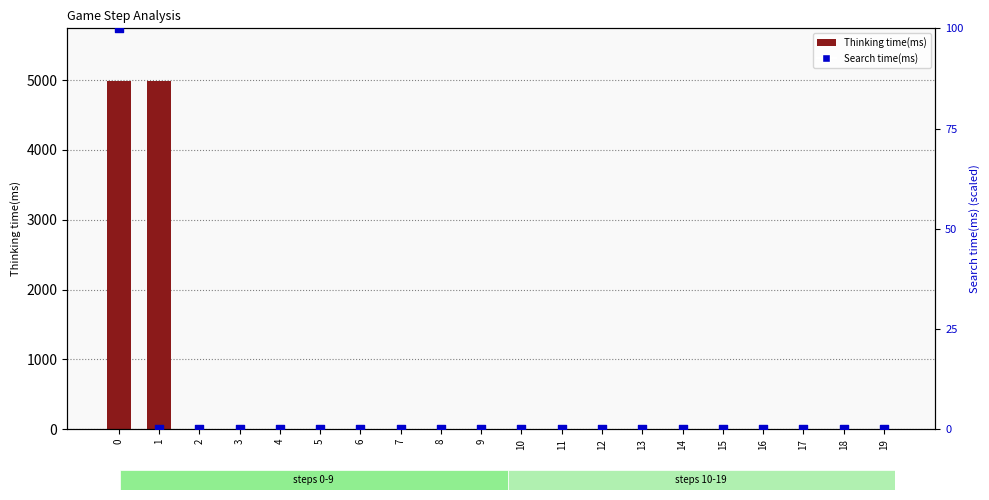

At how many categories does at least one series exceed 2703?

2